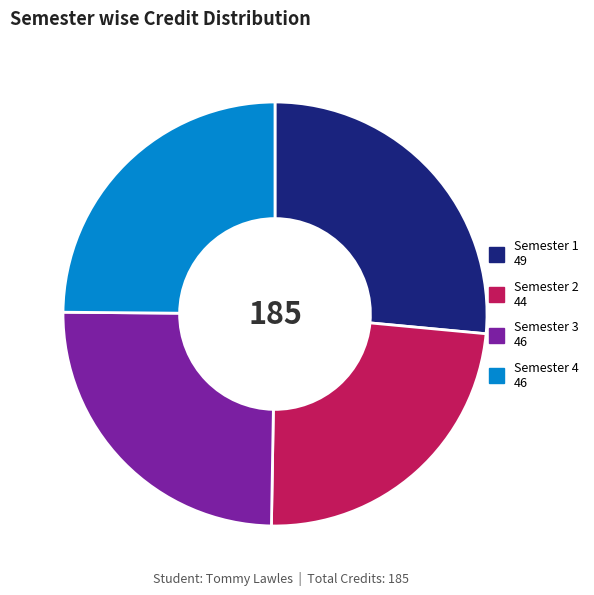

Does Semester 1 49 account for over 50% of the chart?

No